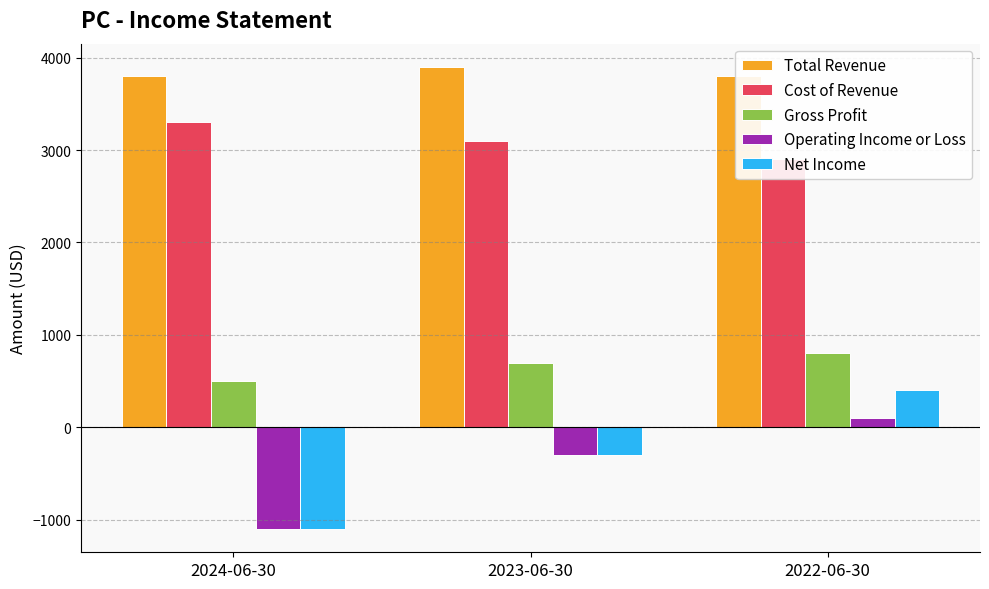

At how many categories does at least one series exceed 1390?

3